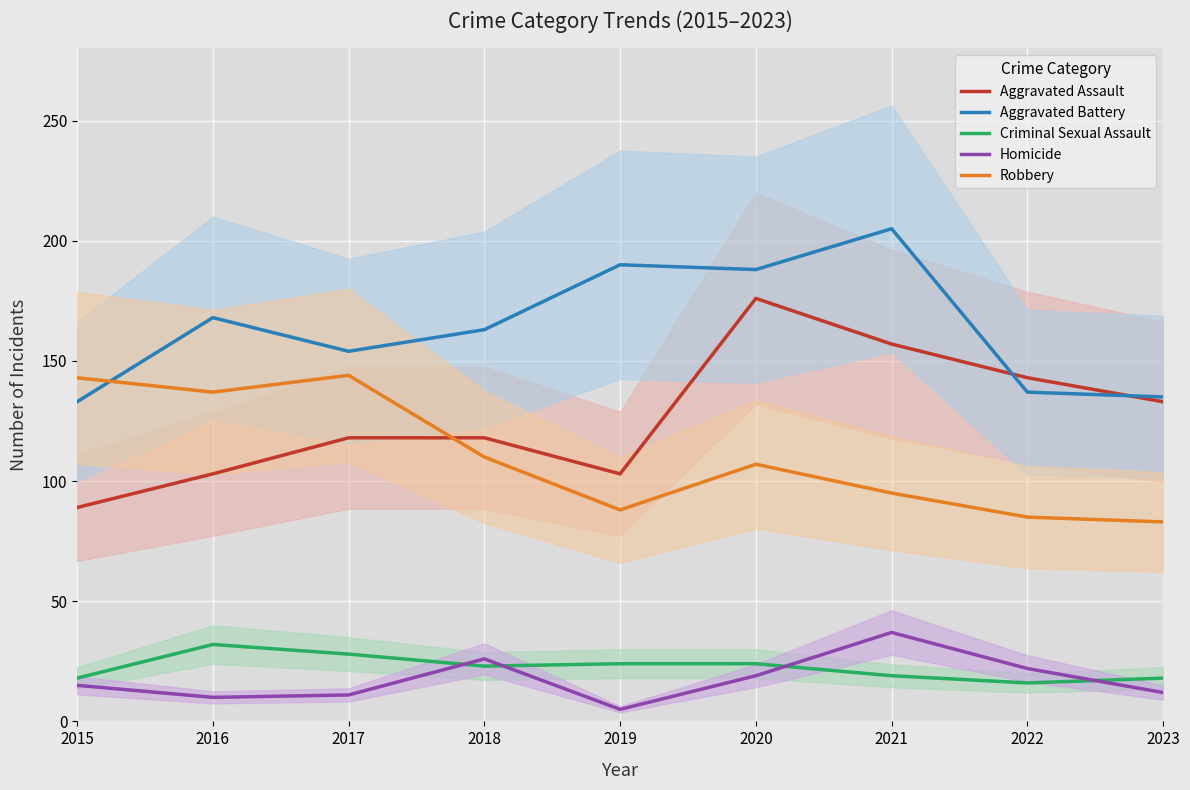

Is it true that Homicide equals 5 at 2023?

False